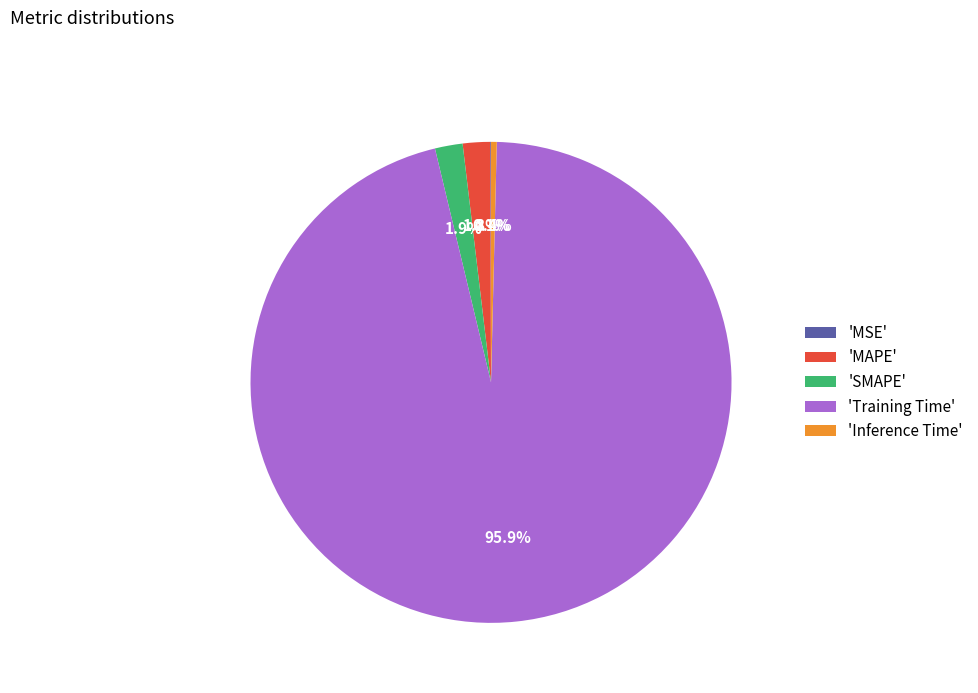

Which slice is the largest?

'Training Time'